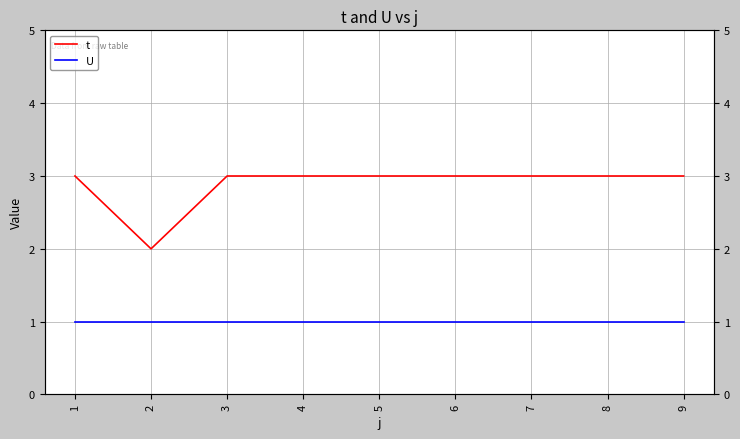

What is the average value of the t series?

3